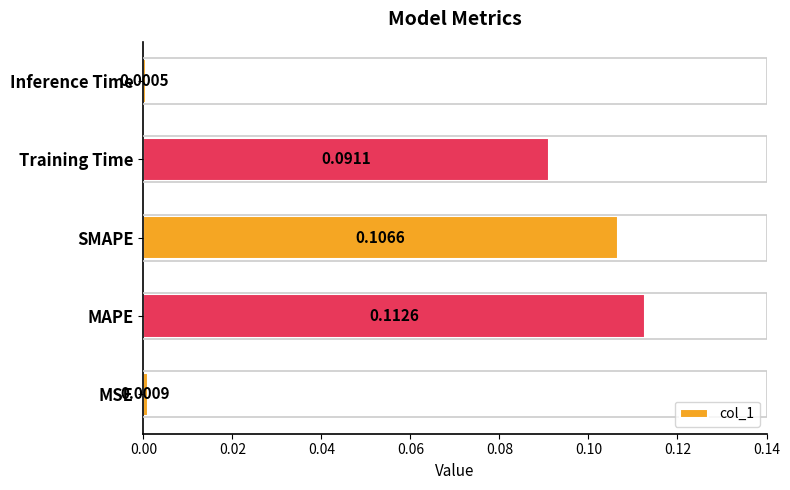

List the labels in order of value, smallest first.

Inference Time, MSE, Training Time, SMAPE, MAPE